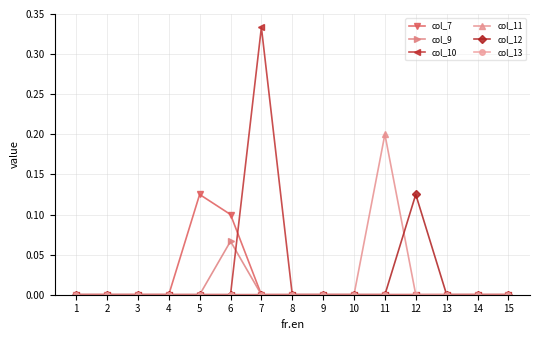

True or false: col_10 has more than 0 interior local peaks.

True